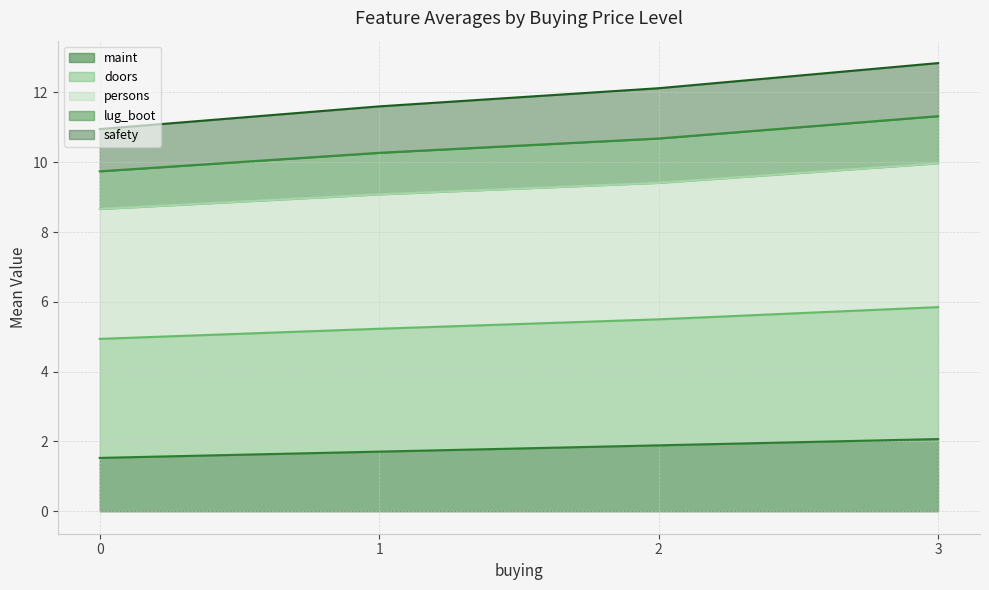

True or false: safety and lug_boot cross at least once.

False